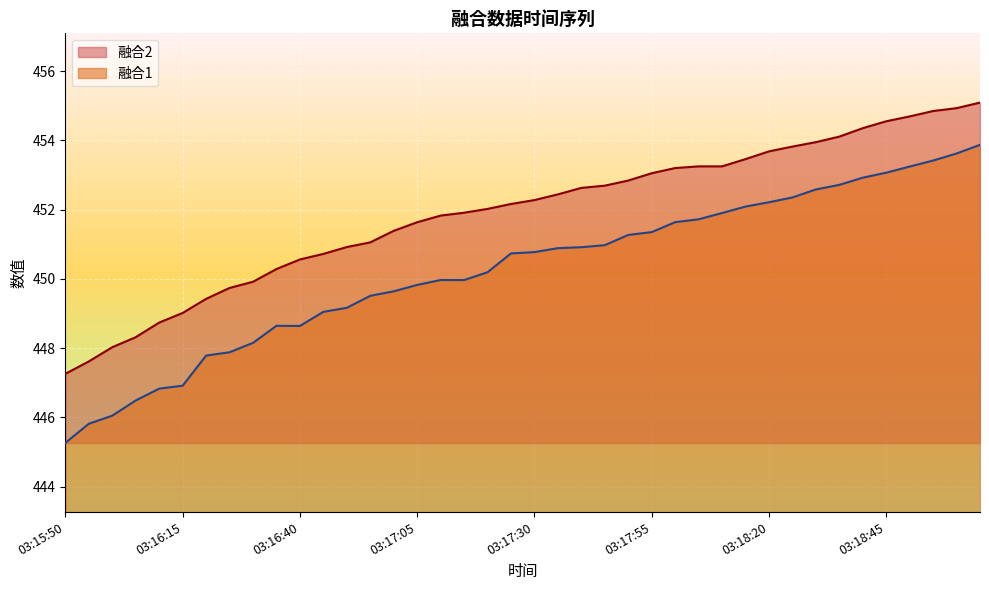

True or false: 融合2 has a value of 448.3 at 03:16:05.

True